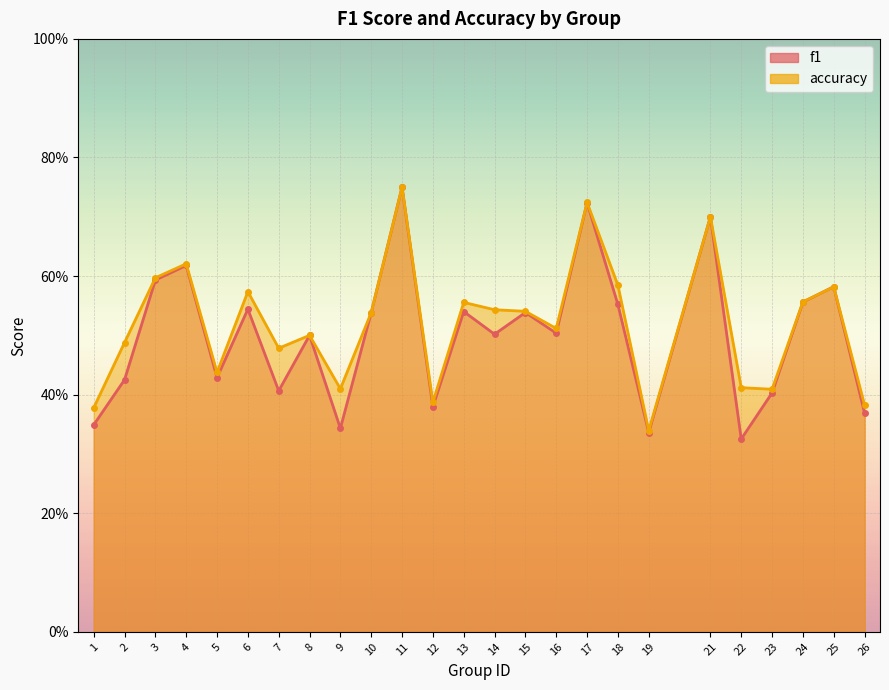

Reading left to right, what are all the values shown in this chart?

f1: 1=0.3	2=0.4	3=0.6	4=0.6	5=0.4	6=0.5	7=0.4	8=0.5	9=0.3	10=0.5	11=0.8	12=0.4	13=0.5	14=0.5	15=0.5	16=0.5	17=0.7	18=0.6	19=0.3	21=0.7	22=0.3	23=0.4	24=0.6	25=0.6	26=0.4
accuracy: 1=0.4	2=0.5	3=0.6	4=0.6	5=0.4	6=0.6	7=0.5	8=0.5	9=0.4	10=0.5	11=0.8	12=0.4	13=0.6	14=0.5	15=0.5	16=0.5	17=0.7	18=0.6	19=0.3	21=0.7	22=0.4	23=0.4	24=0.6	25=0.6	26=0.4